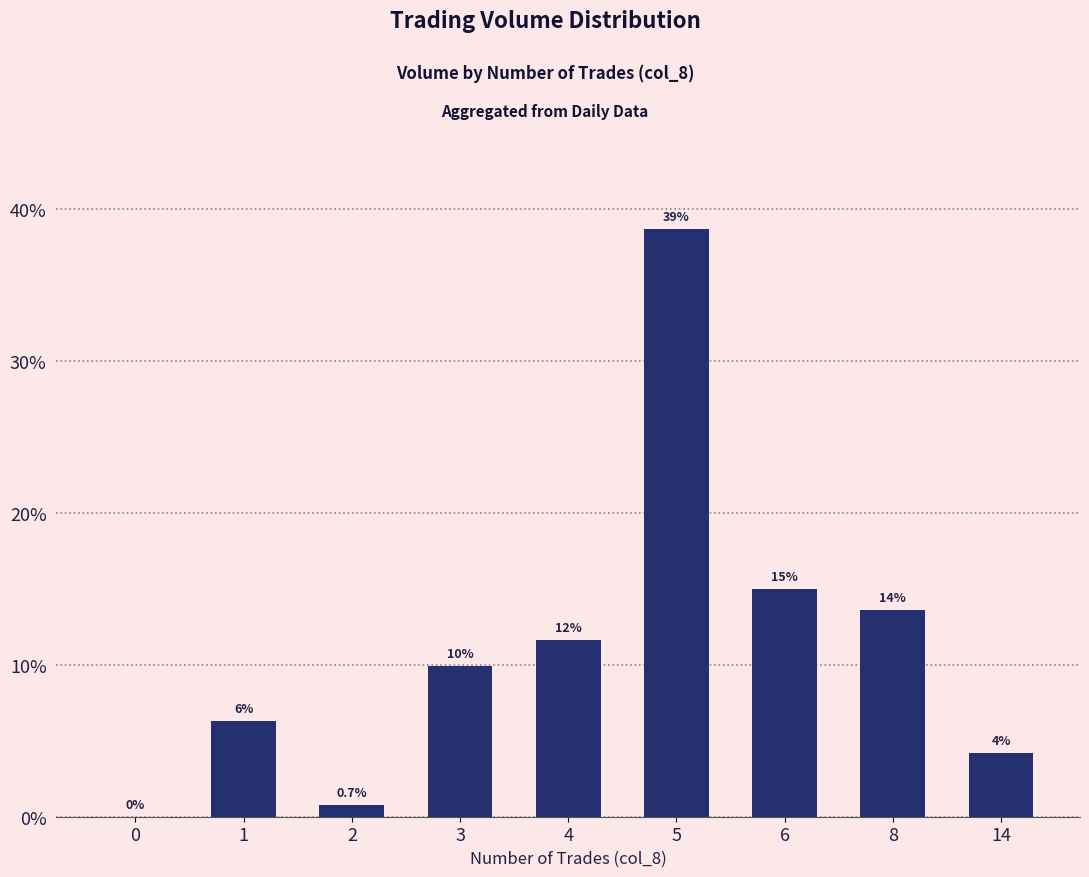

Are the bars horizontal?

No